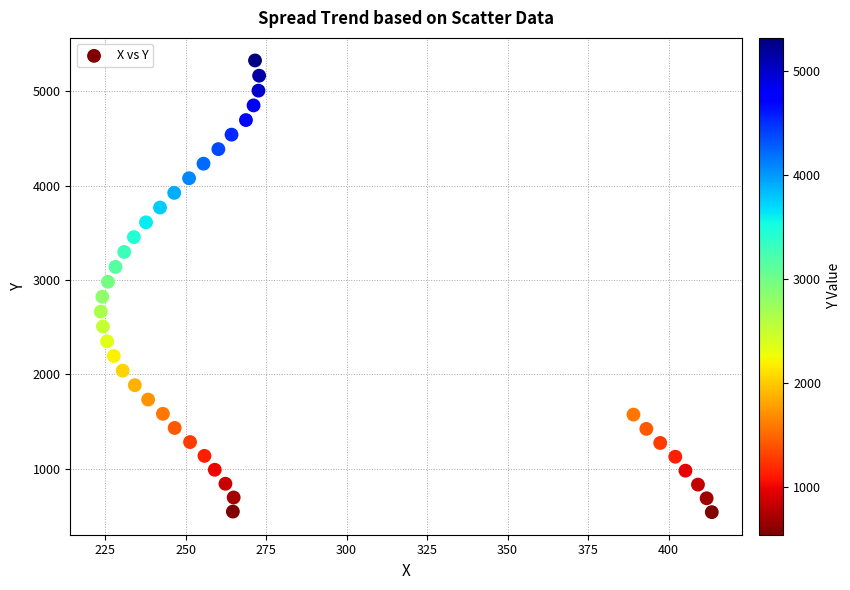

What is the range of Y values (max minus min)?

4779.7